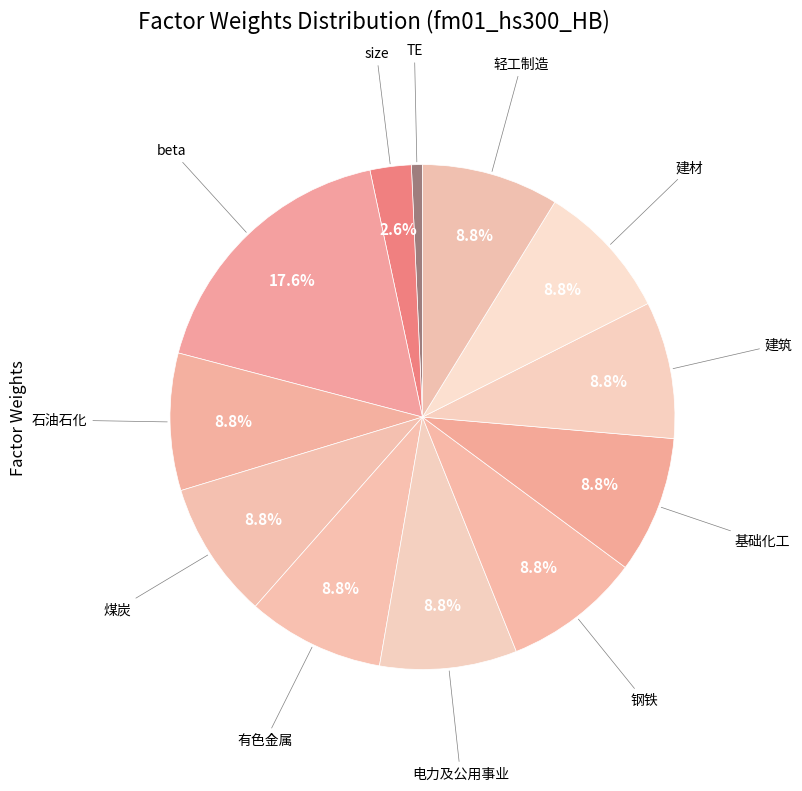

How many slices are in this pie chart?

12